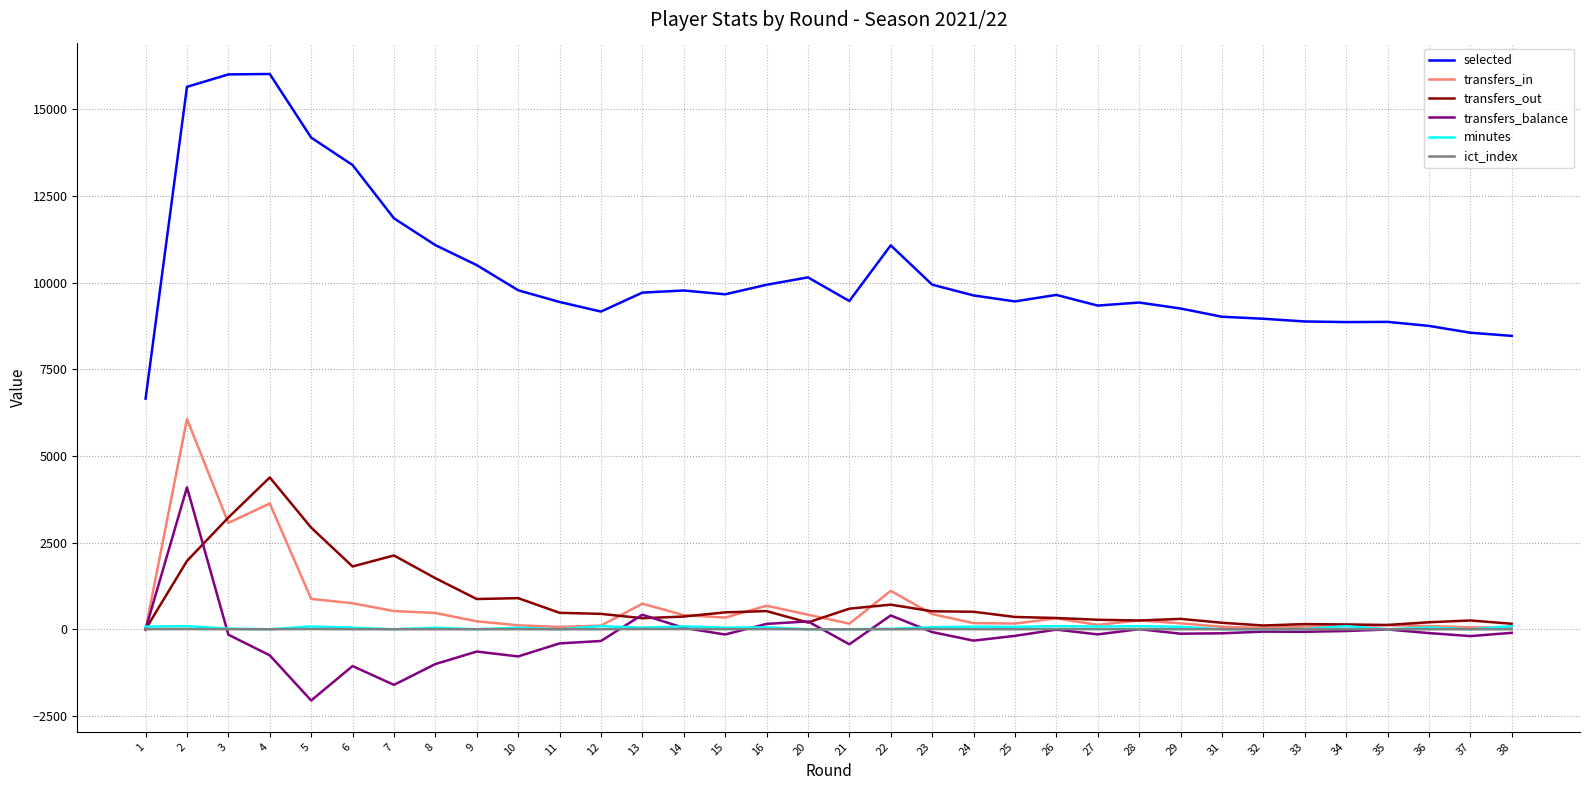

Does the chart have visible grid lines?

Yes